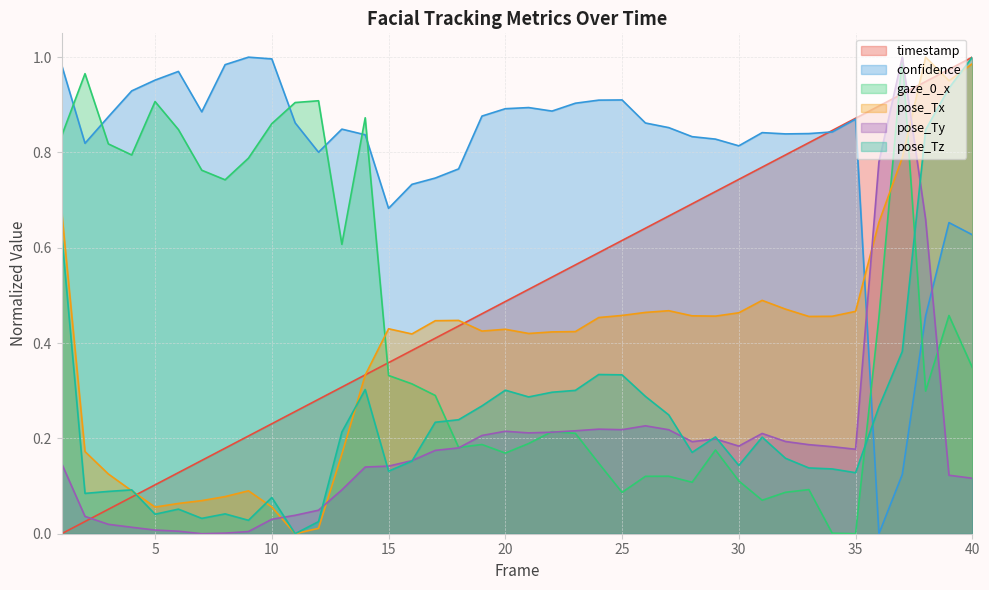

Which series changed the most between 20 and 35?

timestamp